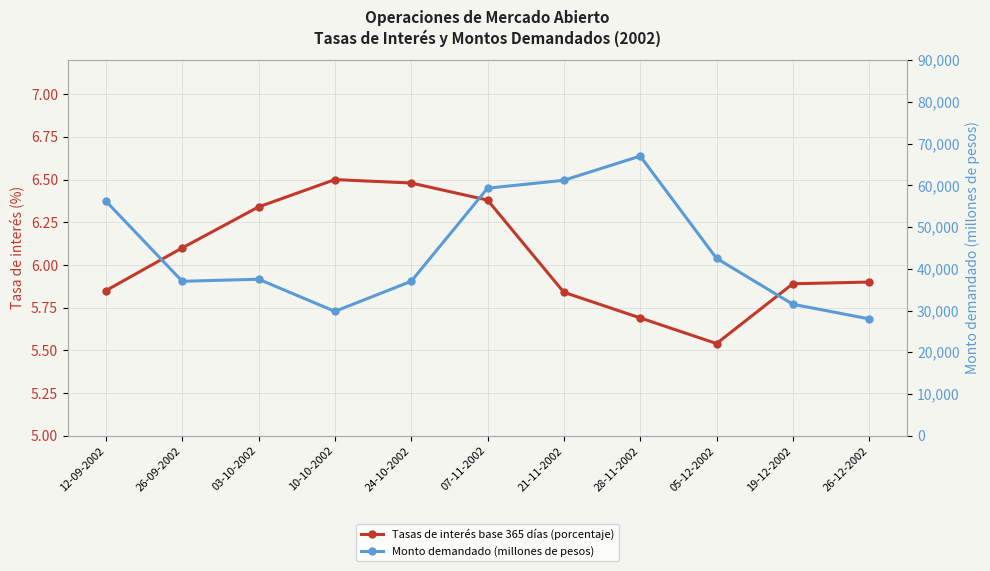

What are all the series names shown in the legend?

Tasas de interés base 365 días (porcentaje), Monto demandado (millones de pesos)